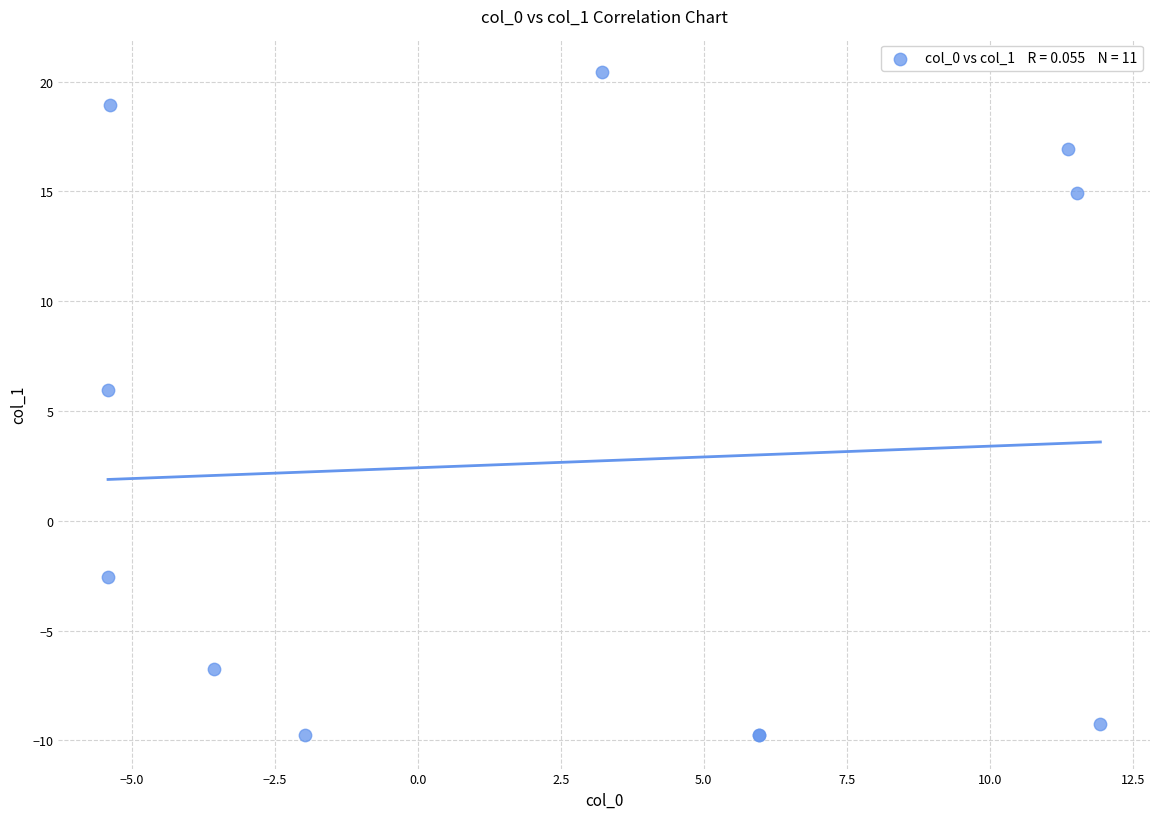

What Y value in the scatter plot is closest to 5?

6.0